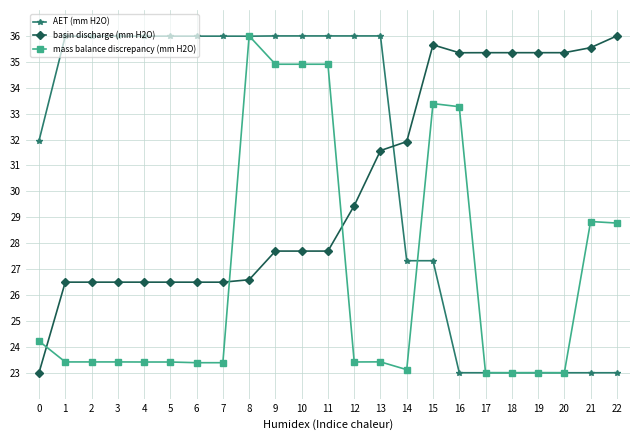

True or false: basin discharge (mm H2O) and AET (mm H2O) intersect in this chart.

True